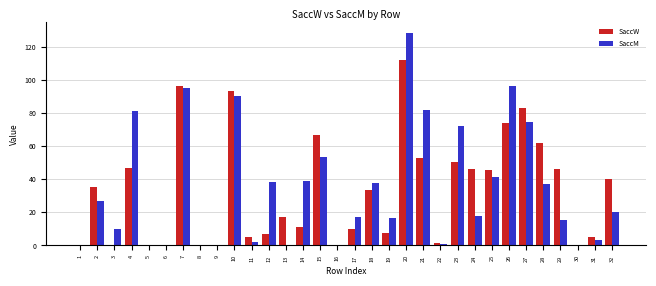

The value of SaccW at 14 is 17.6. True or false?

False